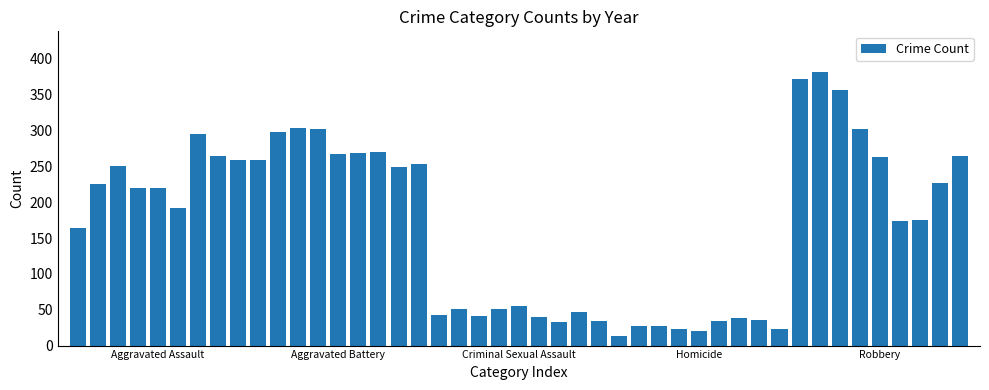

What is the difference between the second highest and second lowest values?

351